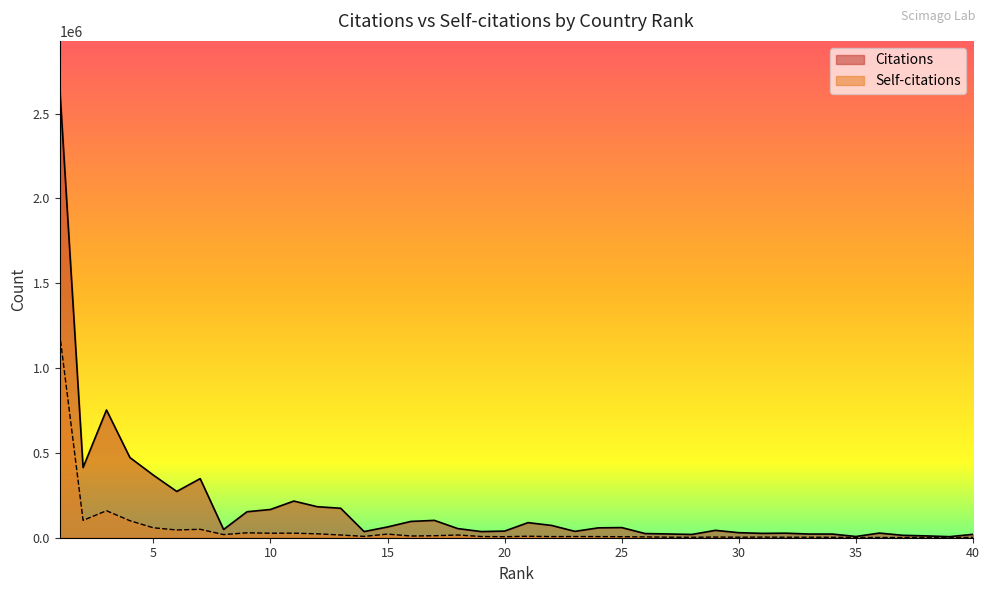

Reading right to left, list all the values displayed in this chart.

Citations: 40=19990	39=6214	38=10746	37=14280	36=27333	35=7185	34=21515	33=21723	32=26740	31=25512	30=29660	29=43526	28=19294	27=22054	26=24495	25=59809	24=58140	23=37514	22=72564	21=88910	20=39123	19=36244	18=53888	17=102277	16=96092	15=63441	14=36282	13=173646	12=182801	11=216135	10=166438	9=153115	8=48545	7=348258	6=272809	5=369004	4=472569	3=752870	2=413785	1=2662115
Self-citations: 40=1938	39=1166	38=2280	37=1119	36=1533	35=1209	34=2567	33=2908	32=2904	31=3561	30=3008	29=3801	28=2737	27=3044	26=4736	25=5821	24=6711	23=6987	22=6647	21=8849	20=5979	19=7052	18=16008	17=11638	16=10080	15=21368	14=7921	13=16026	12=22978	11=26808	10=26598	9=28936	8=18466	7=49667	6=45725	5=58615	4=100283	3=159090	2=102355	1=1203227